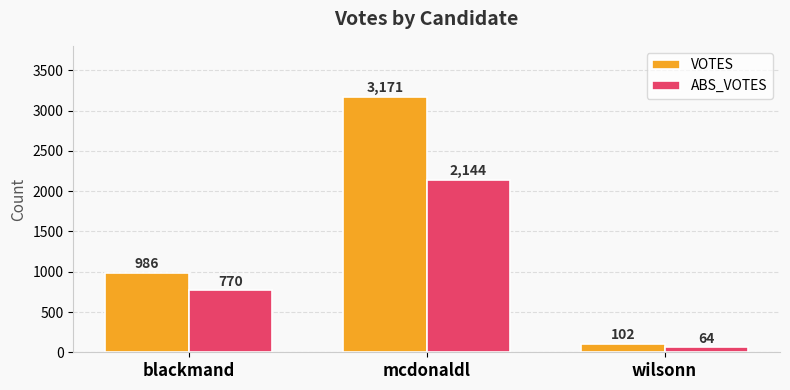

List the series in order of their overall mean, lowest first.

ABS_VOTES, VOTES